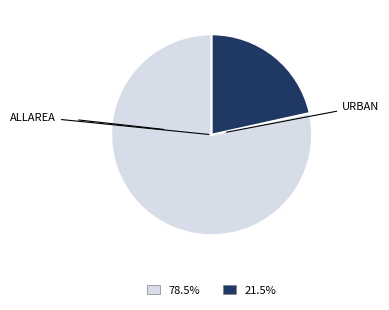

Which category has the smallest portion of the pie?

URBAN